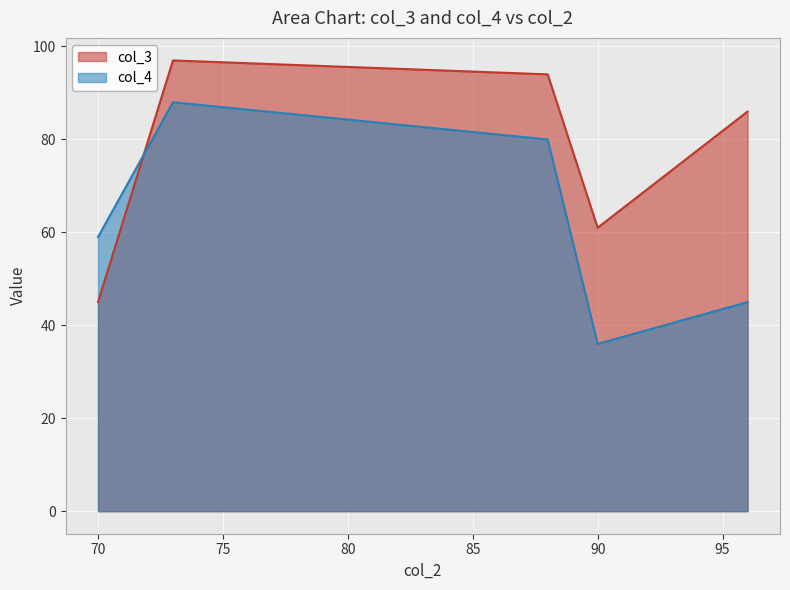

Where is the first local minimum for col_4?

90